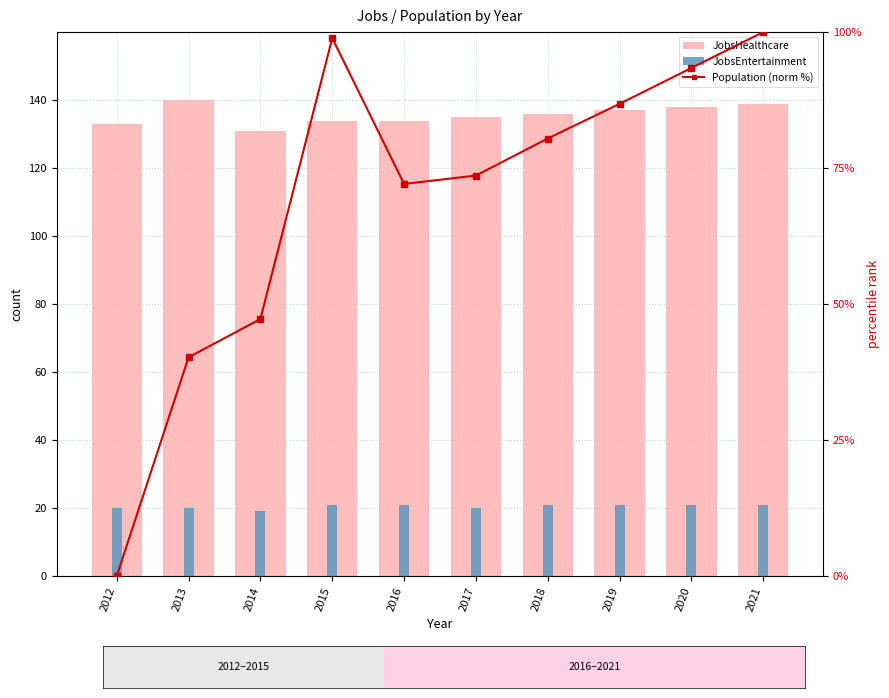

Count the number of data series in this chart.

3